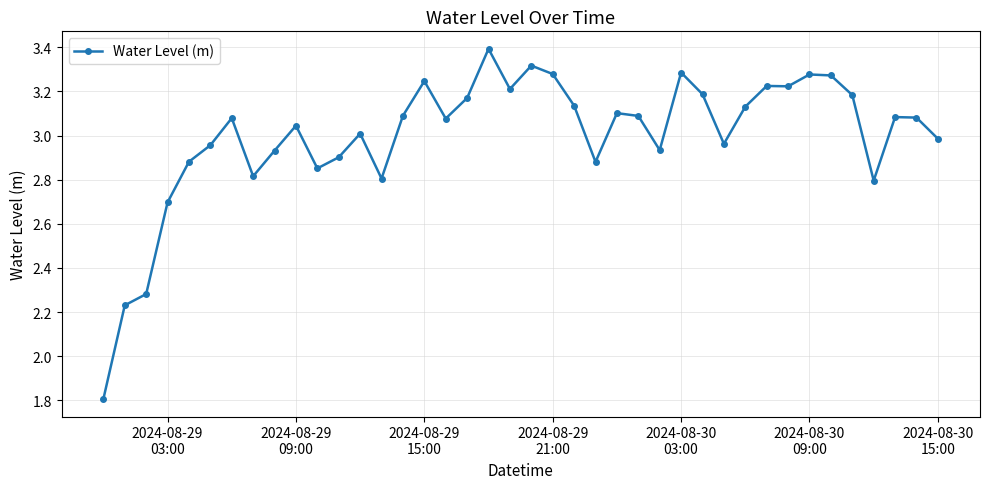

What is the minimum value shown in the chart?

1.8